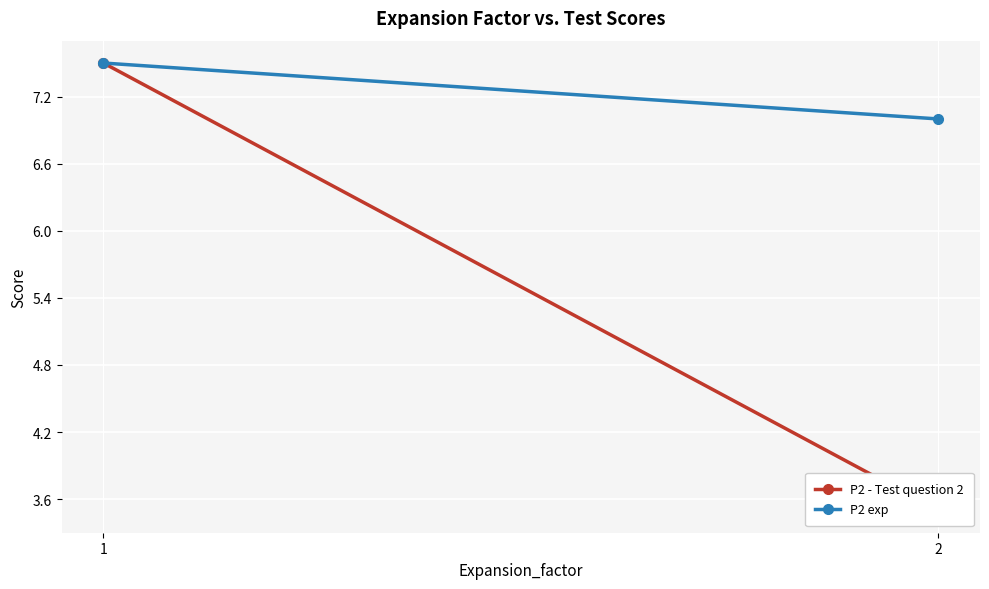

Count the number of categories in the chart.

2